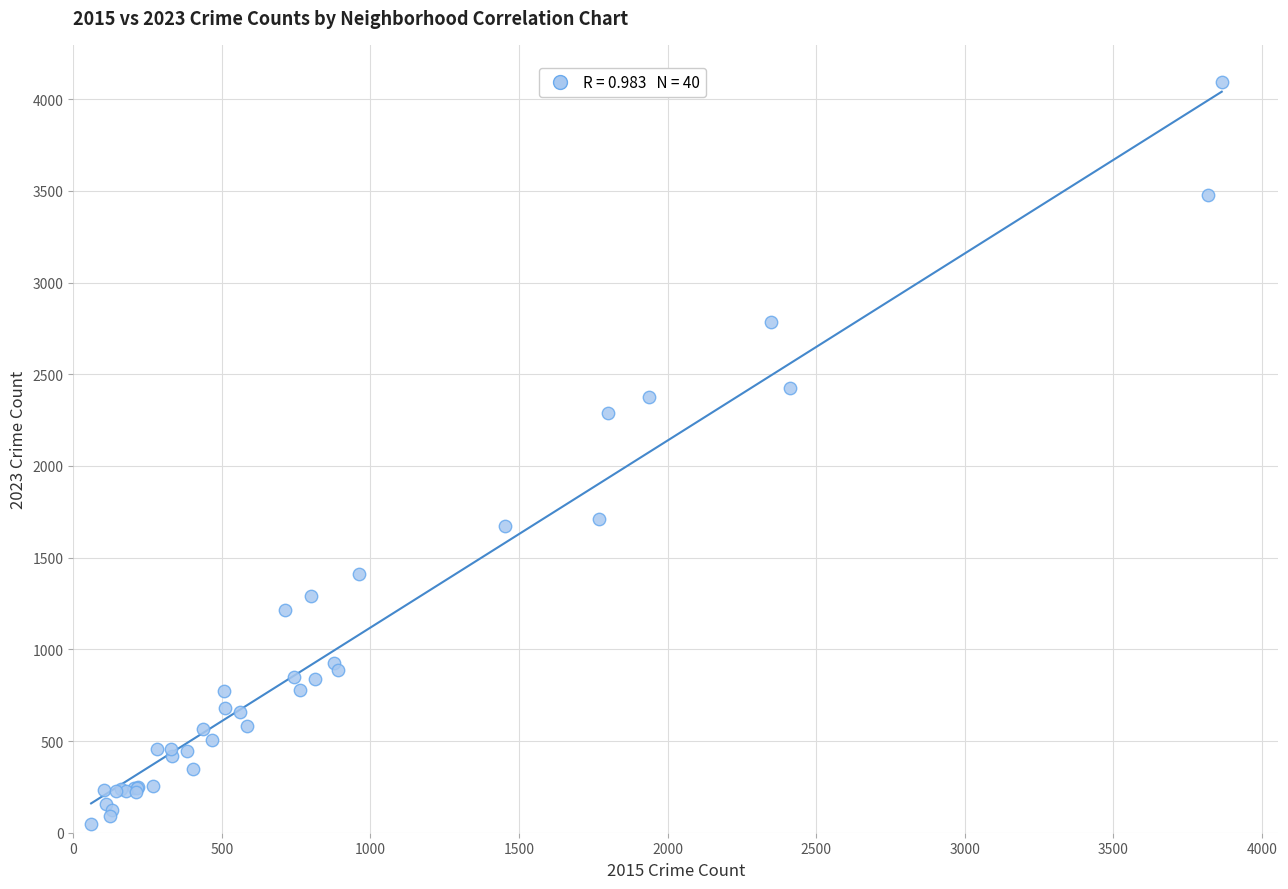

What Y value in the scatter plot is closest to 2072?

2288